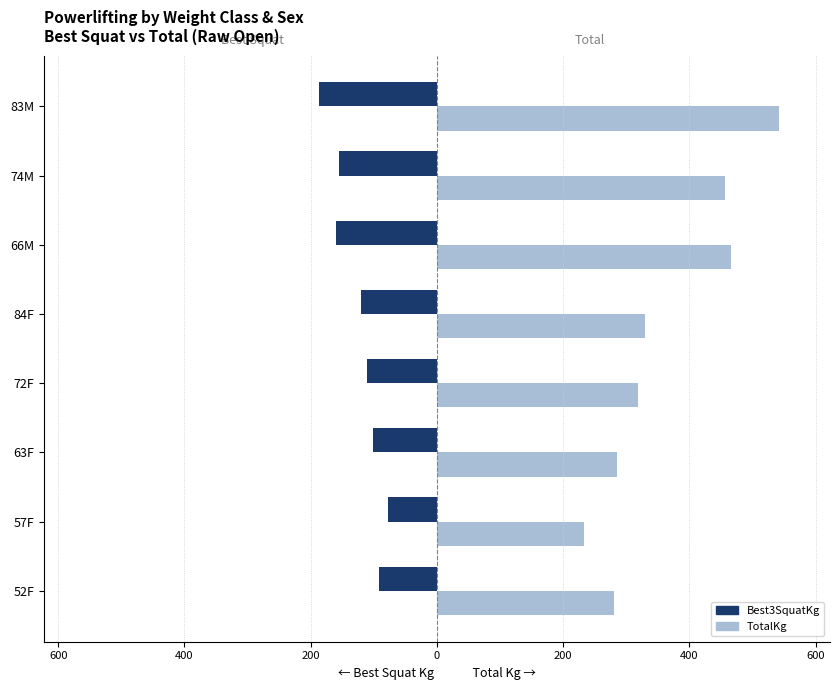

Does the chart contain stacked bars?

No